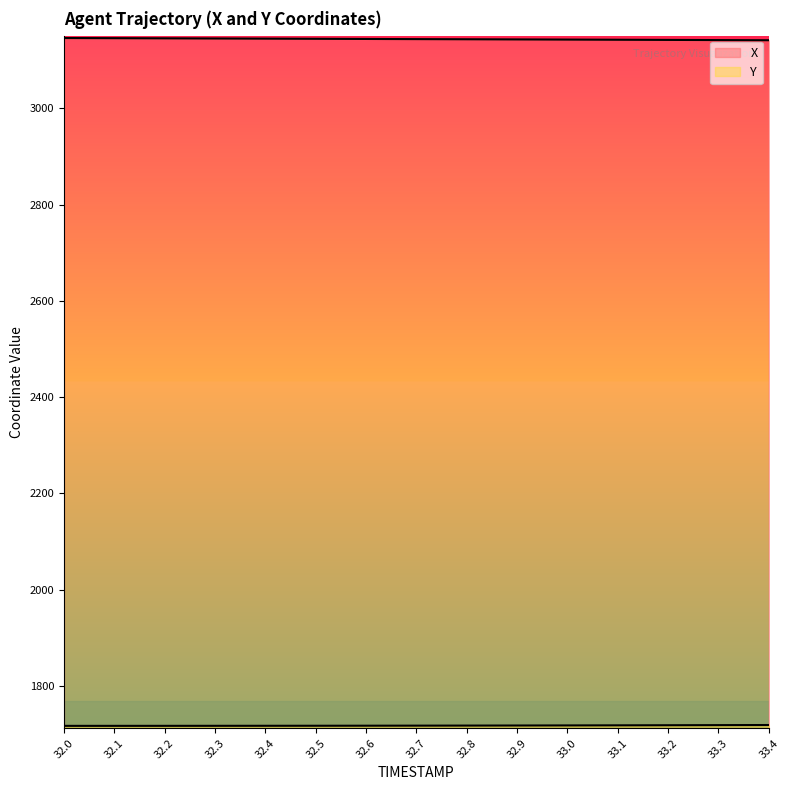

True or false: X has more than 0 interior local peaks.

False